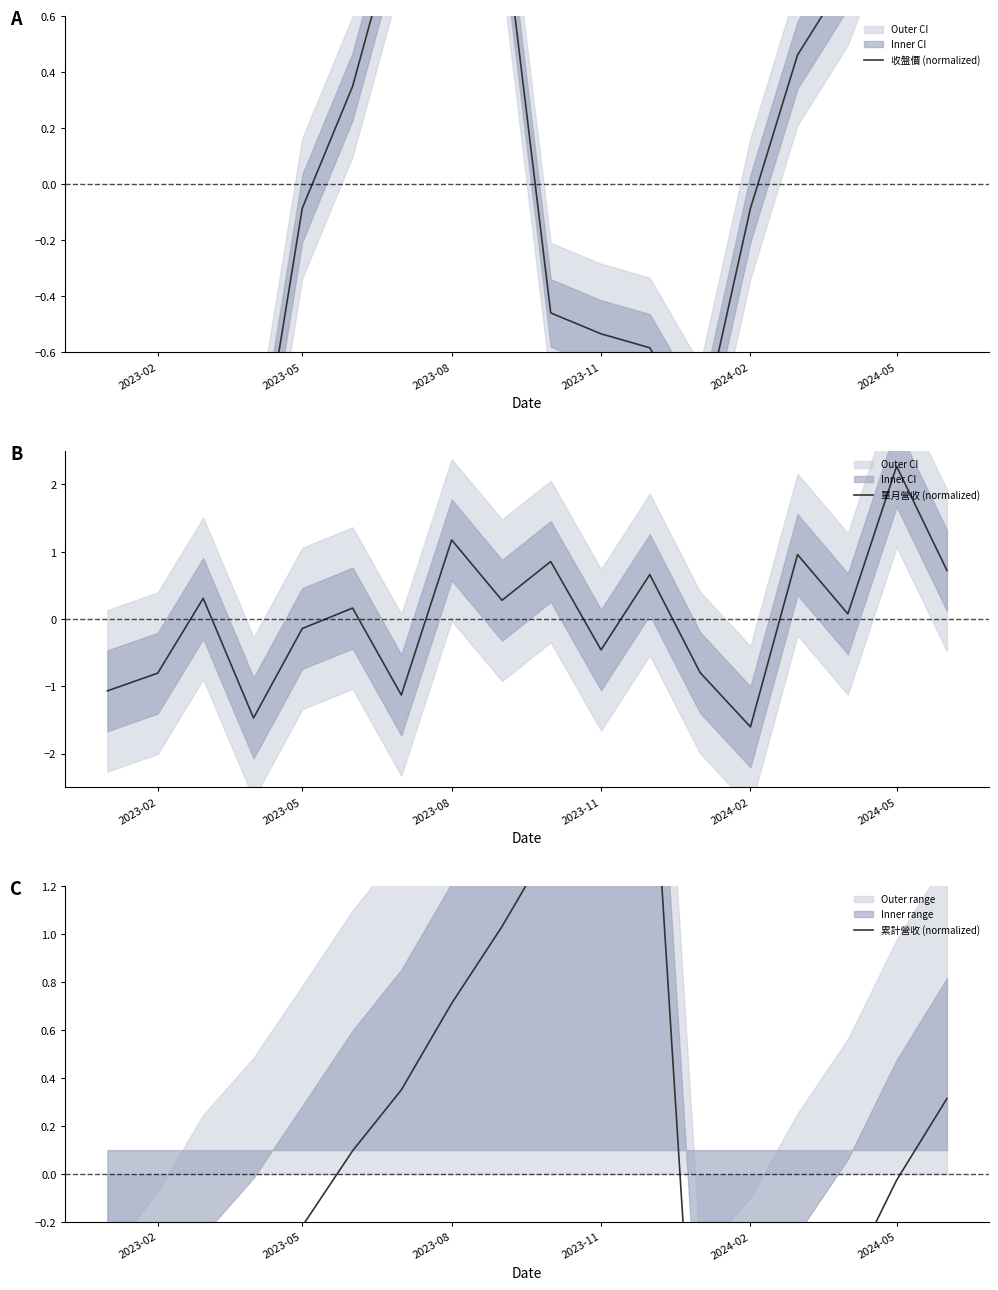

True or false: 收盤價 (normalized) and 累計營收 (normalized) intersect in this chart.

True